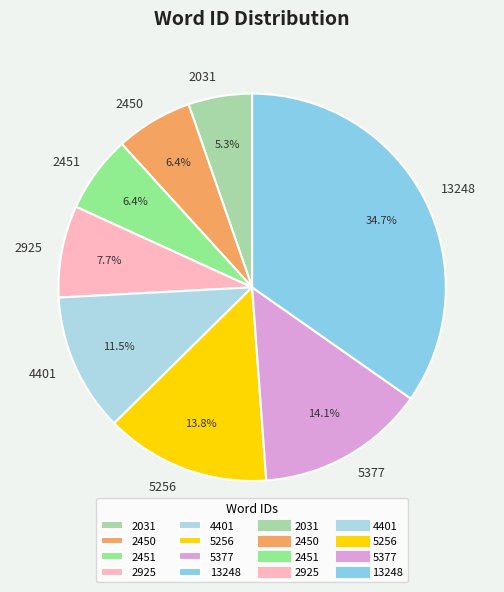

Is there a majority slice in this chart?

No